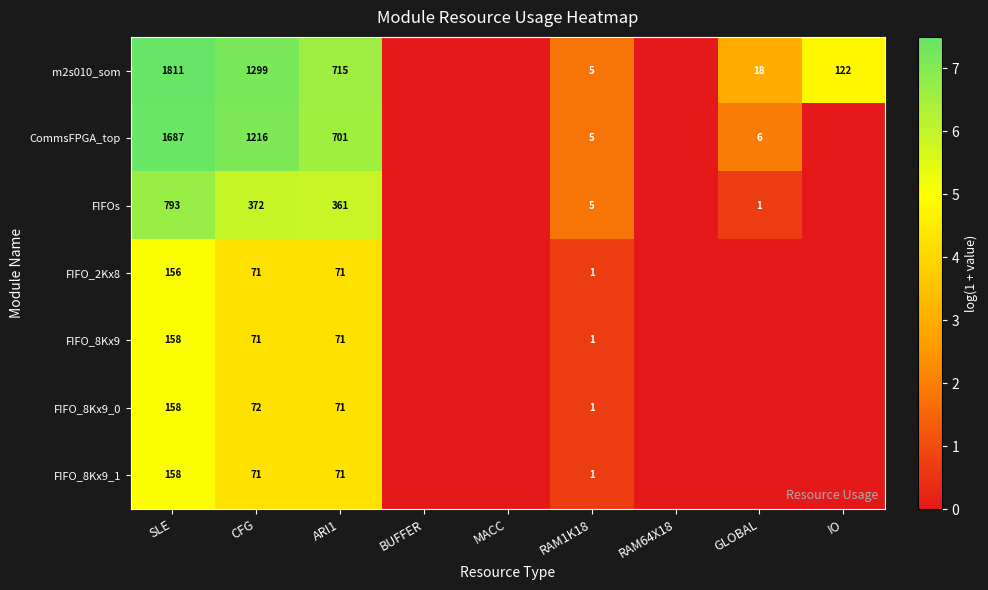

Rank the series by their maximum value, from highest to lowest.

m2s010_som, CommsFPGA_top, FIFOs, FIFO_8Kx9, FIFO_8Kx9_0, FIFO_8Kx9_1, FIFO_2Kx8